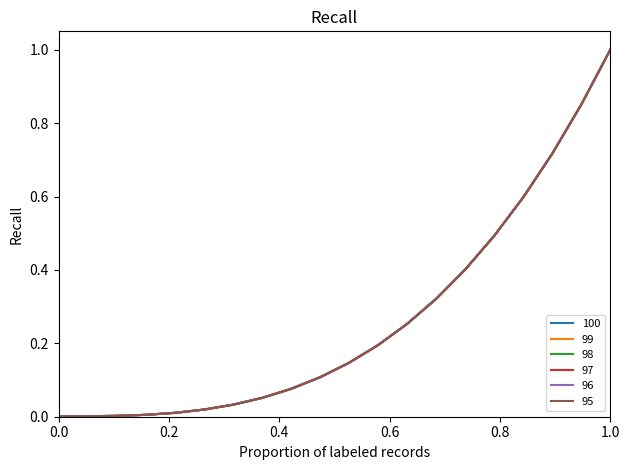

What is the value of the 98 point at the 13th from the left?

0.3